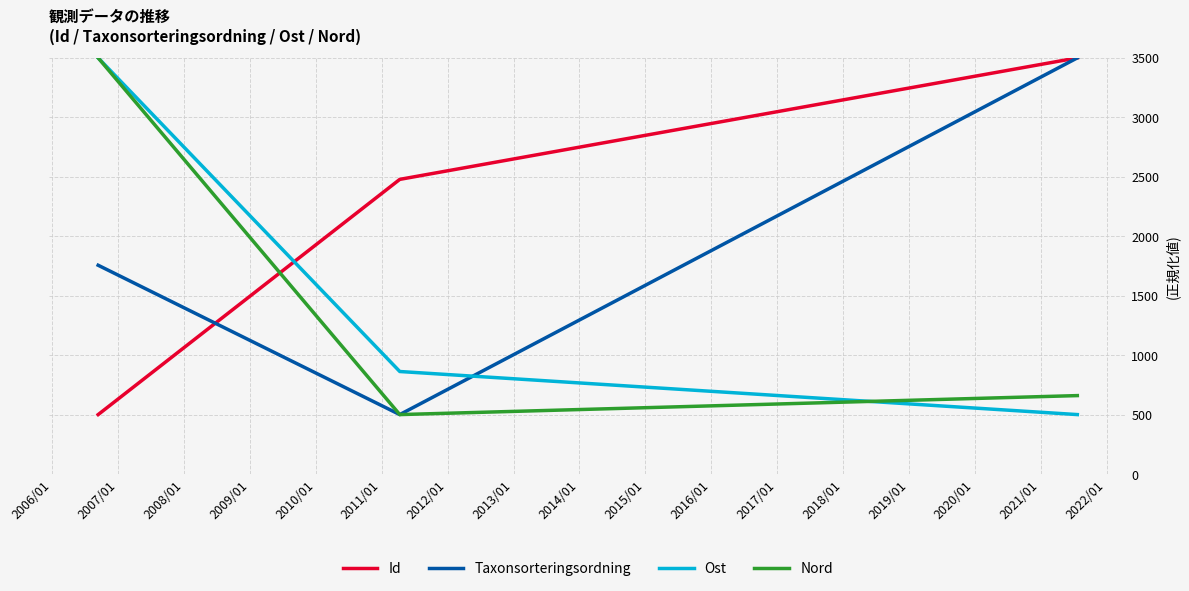

What is the lowest value of the Ost series?

500.0